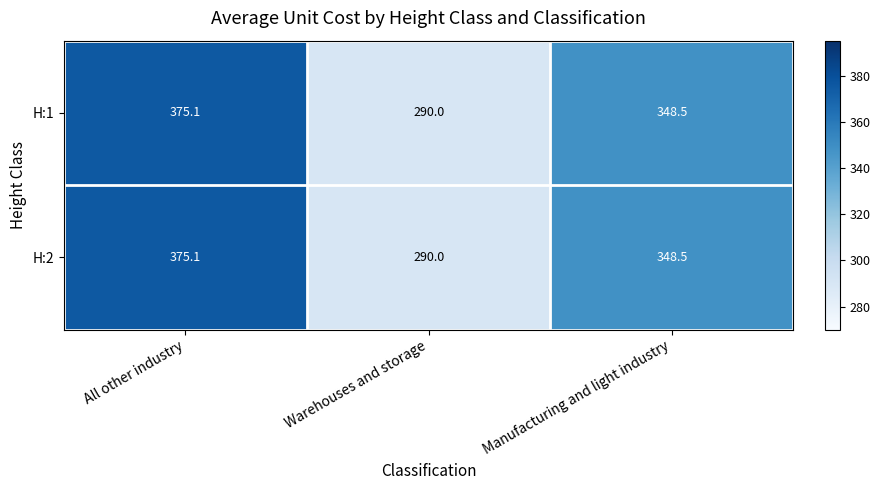

Reading left to right, what are all the values shown in this chart?

H:1: All other industry=375.1	Warehouses and storage=290.0	Manufacturing and light industry=348.5
H:2: All other industry=375.1	Warehouses and storage=290.0	Manufacturing and light industry=348.5